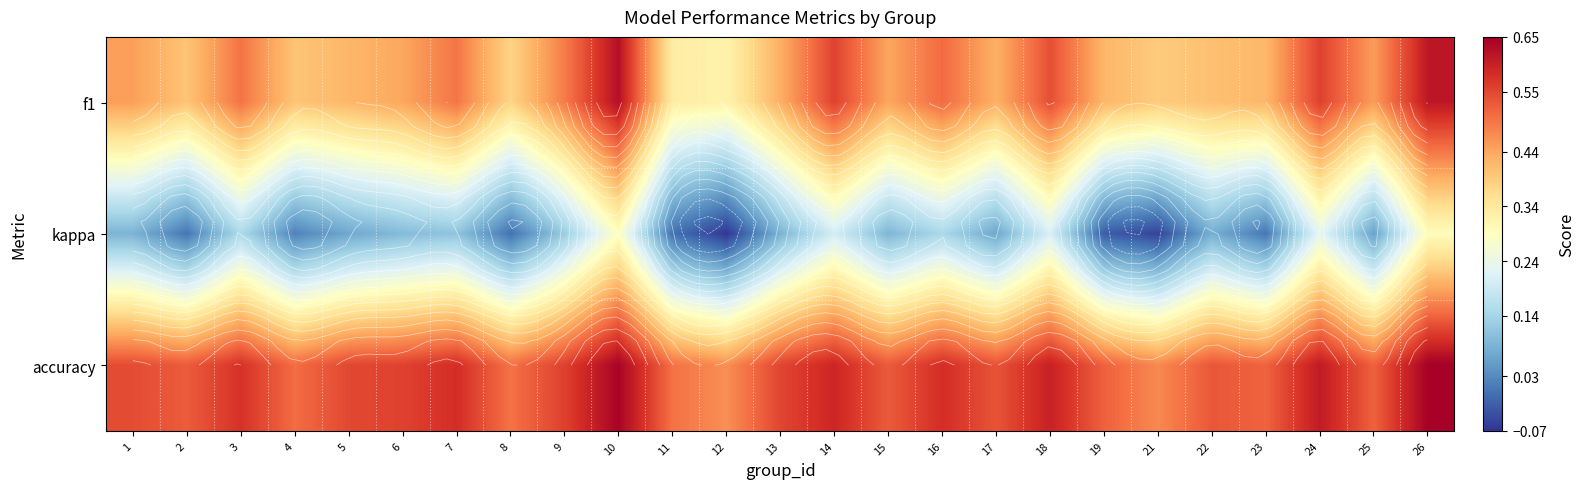

Which series has the largest range (max minus min)?

kappa